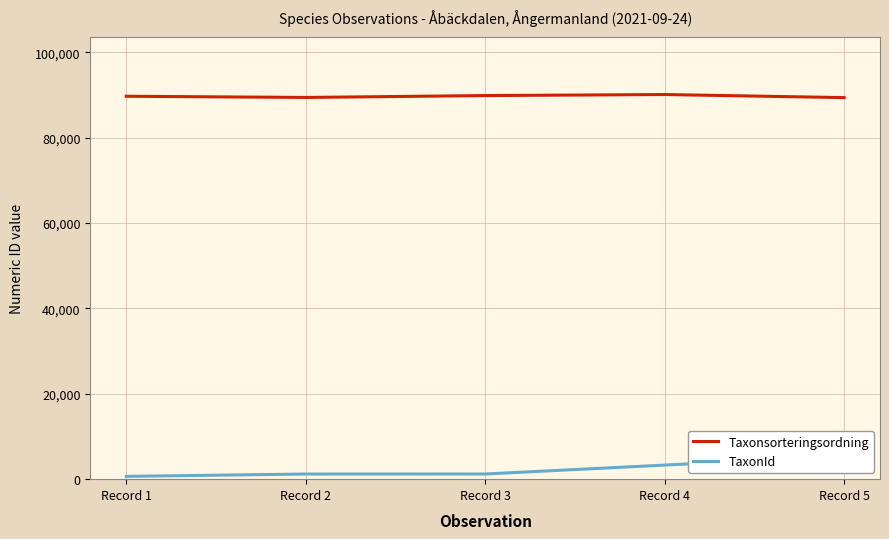

How many data points does each series have?

5